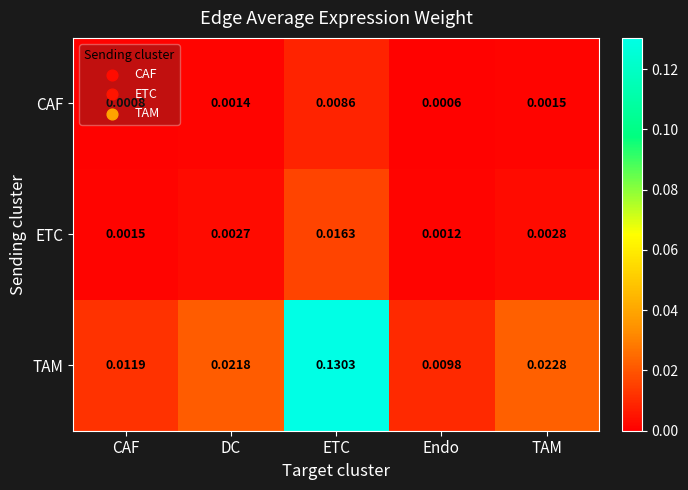

At how many categories does at least one series exceed 0?

5